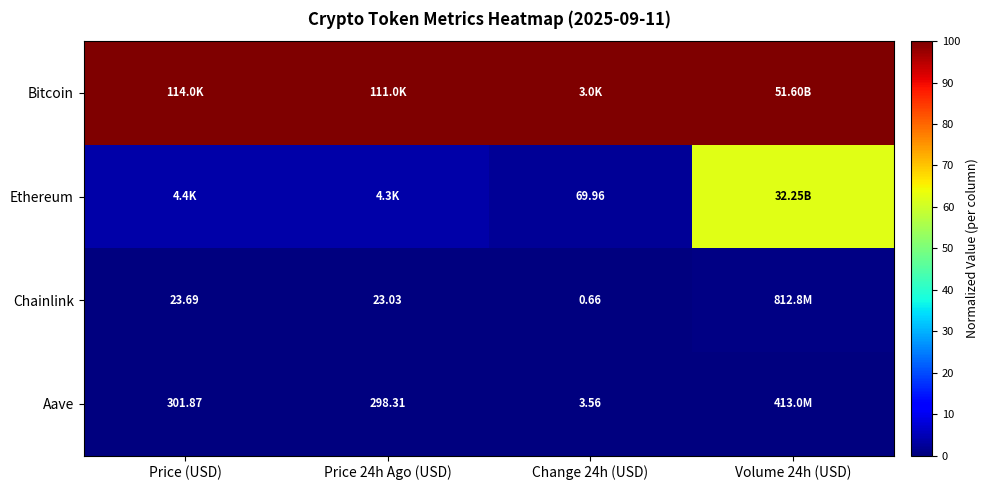

Is the value of Ethereum at Change 24h (USD) greater than the value of Chainlink at Price 24h Ago (USD)?

Yes